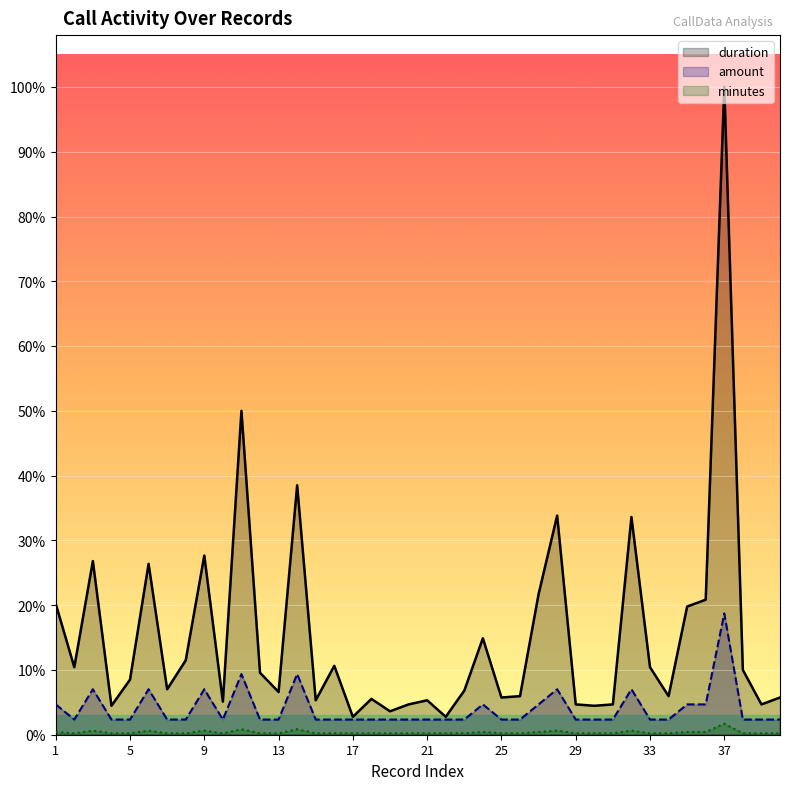

Does the chart display data point markers on the line(s)?

No